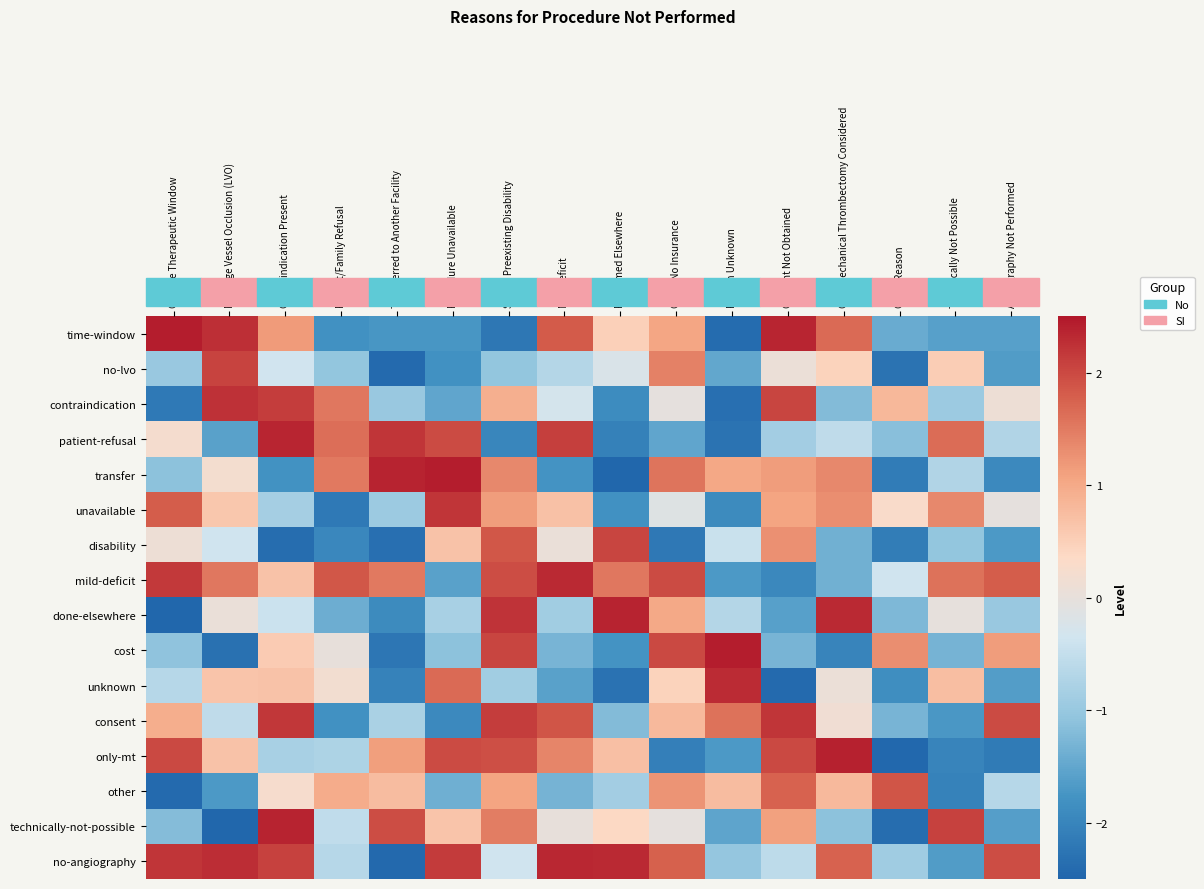

Rank the series at Cost / No Insurance from highest to lowest value.

cost, mild-deficit, no-angiography, transfer, no-lvo, other, time-window, done-elsewhere, consent, unknown, contraindication, technically-not-possible, unavailable, patient-refusal, only-mt, disability